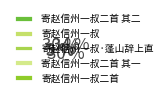

Do 寄赵信州一叔二首 其二 and 寄赵信州一叔 together represent more than half of the pie?

No